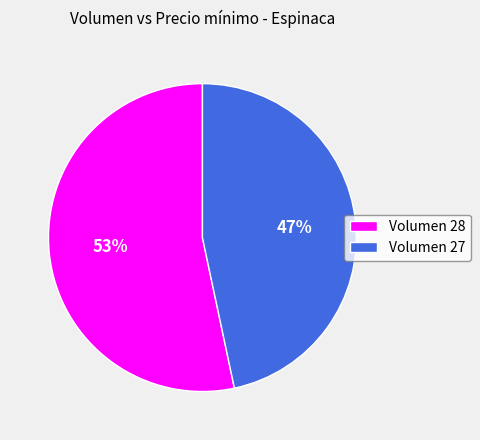

Rank the categories by value from highest to lowest.

Volumen 28, Volumen 27